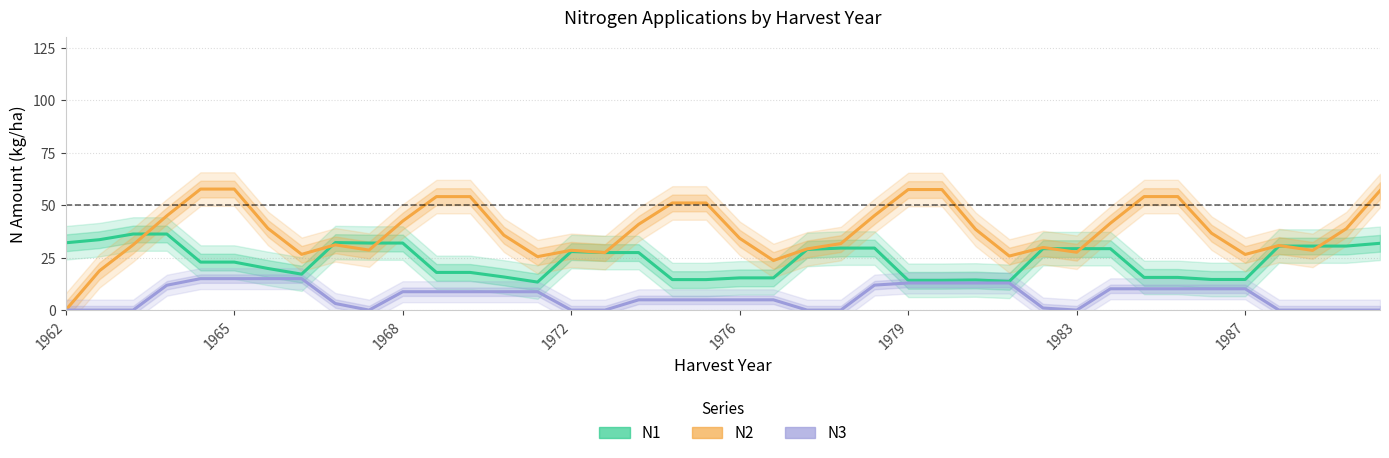

How many intersections are there between N1 and N2?

9